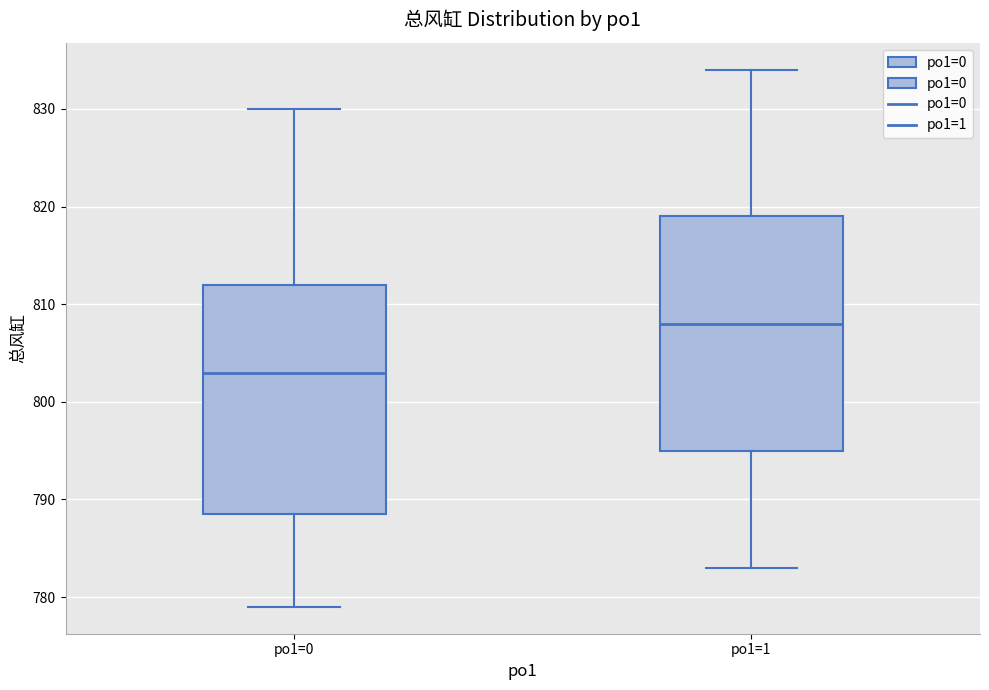

Which box has the lowest median line?

po1=0